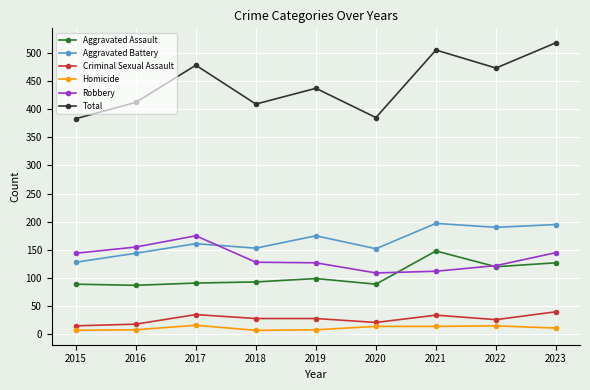

How many interior local valleys does the Aggravated Battery series have?

3